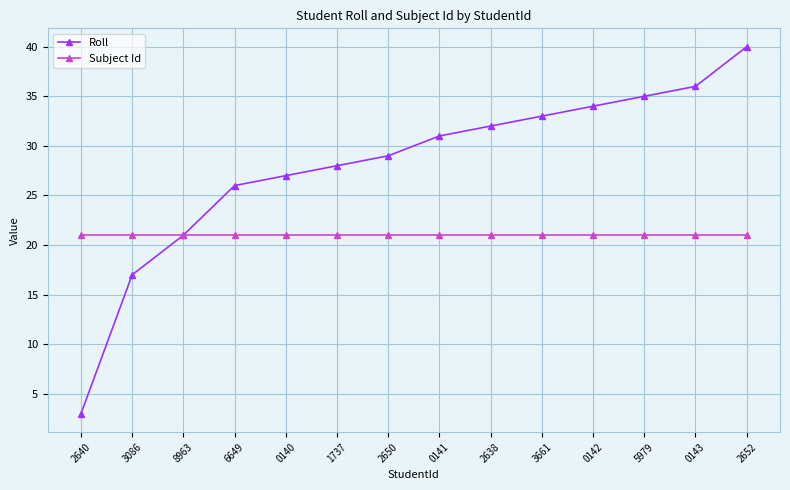

Rank the series at 0143 from highest to lowest value.

Roll, Subject Id